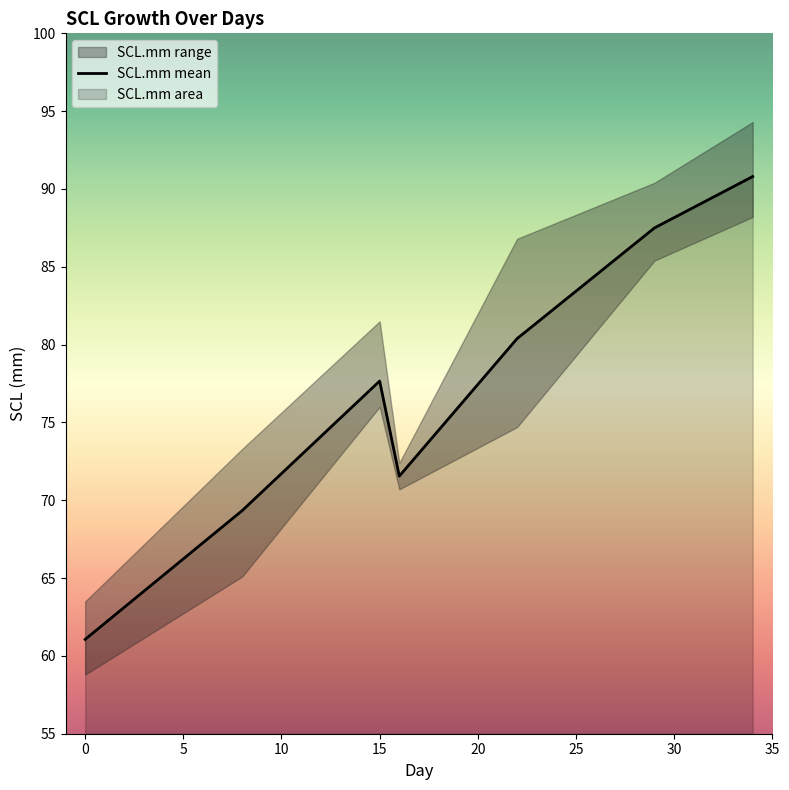

What is the minimum value shown in the chart?

61.1